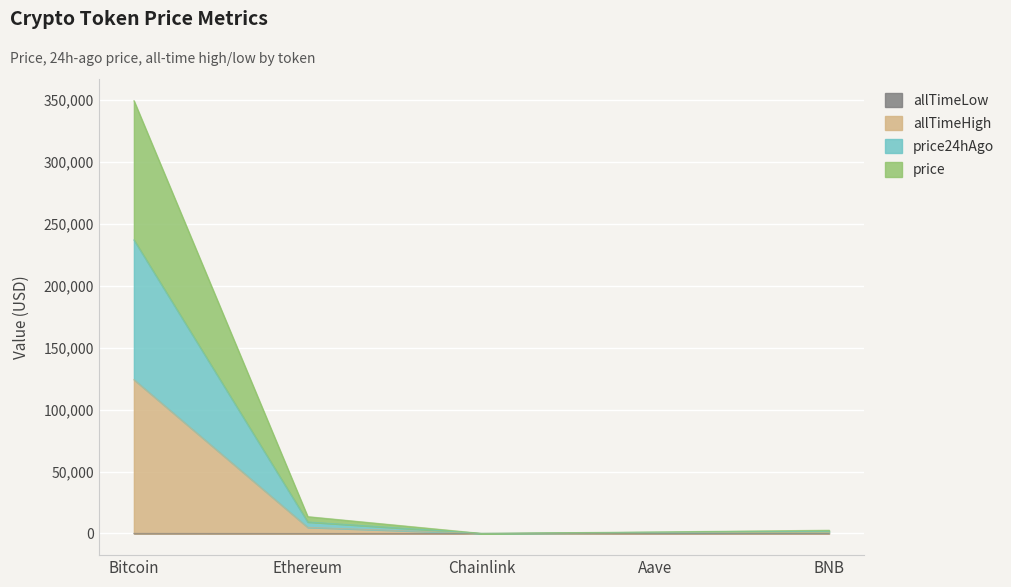

What is the spread (max minus min) of values at Chainlink?

99.8